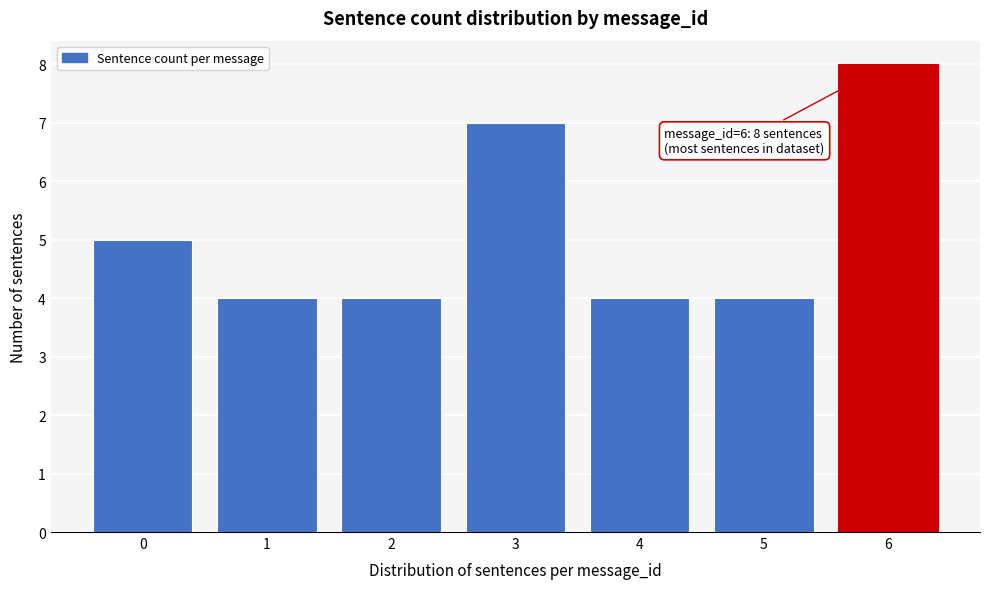

Reading right to left, transcribe all the data shown in this chart.

6=8	5=4	4=4	3=7	2=4	1=4	0=5